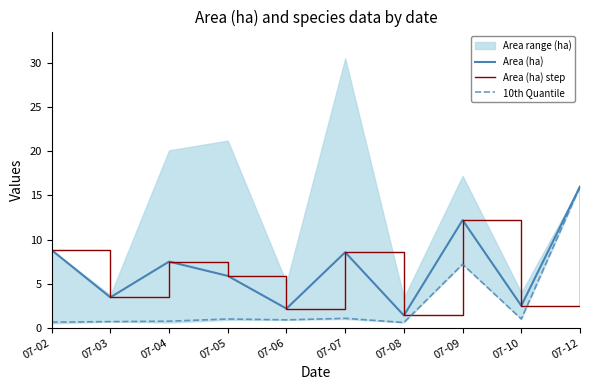

Reading right to left, extract all data points from this chart.

Area (ha): 07-12=16.0	07-10=2.5	07-09=12.2	07-08=1.4	07-07=8.6	07-06=2.2	07-05=5.9	07-04=7.5	07-03=3.5	07-02=8.8
Area (ha) step: 07-12=16.0	07-10=2.5	07-09=12.2	07-08=1.4	07-07=8.6	07-06=2.2	07-05=5.9	07-04=7.5	07-03=3.5	07-02=8.8
10th Quantile: 07-12=16.0	07-10=1.0	07-09=7.2	07-08=0.6	07-07=1.1	07-06=0.9	07-05=1.0	07-04=0.8	07-03=0.7	07-02=0.7